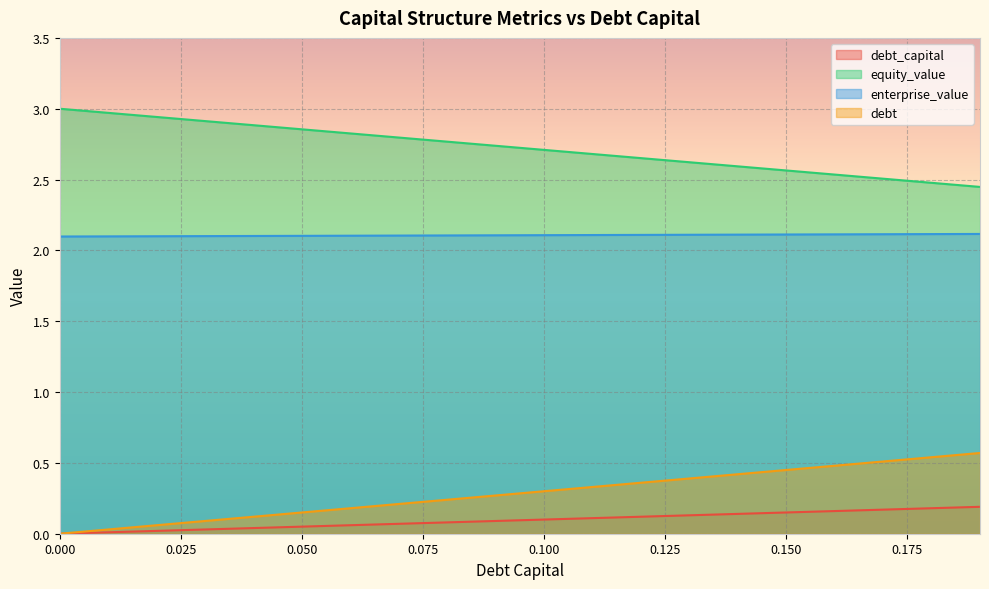

True or false: debt_capital and equity_value intersect in this chart.

False